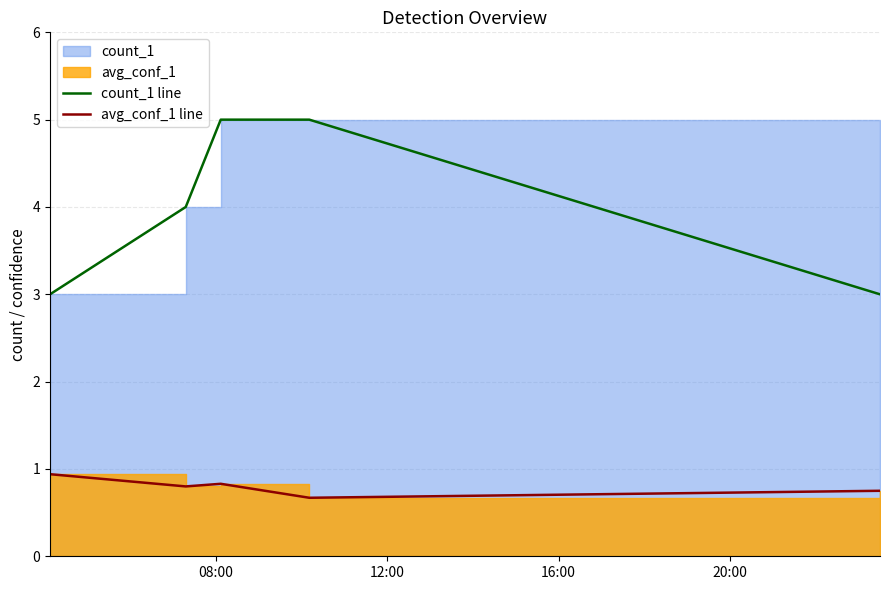

What is the sum of all avg_conf_1 line values?

4.0